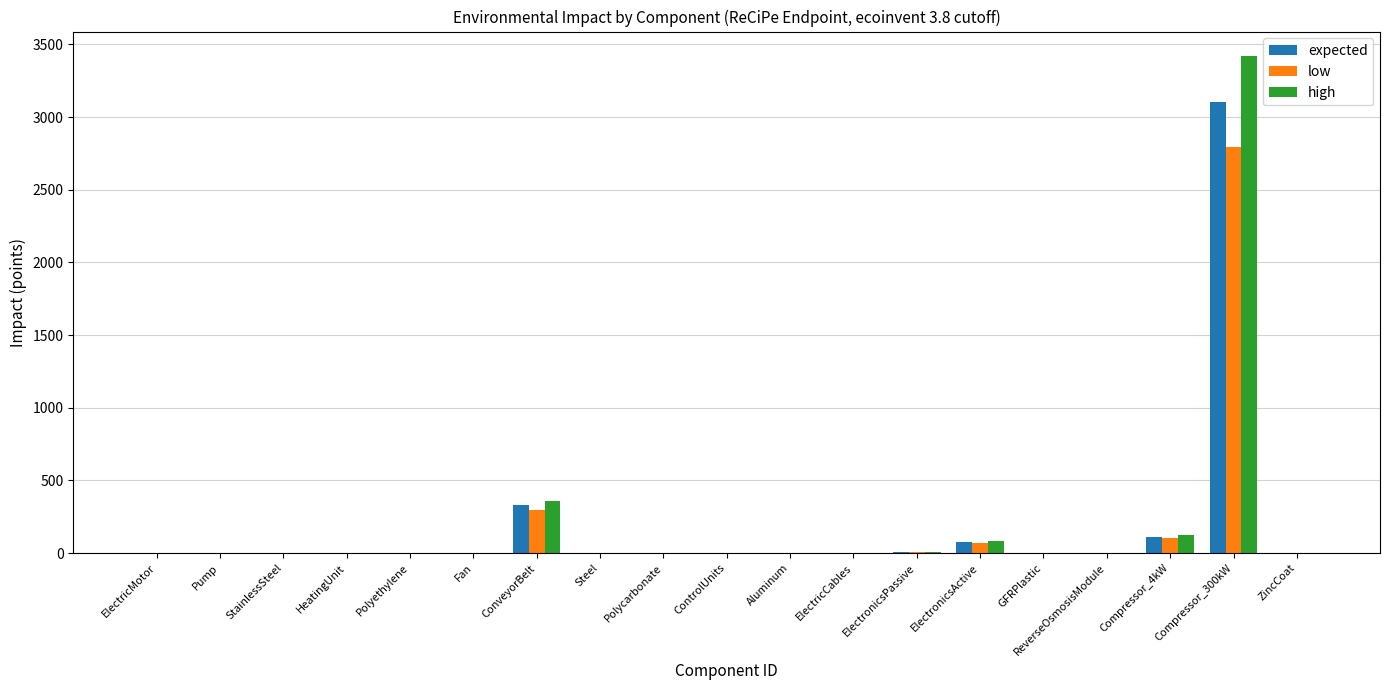

What is the sum of all high values?

4009.5